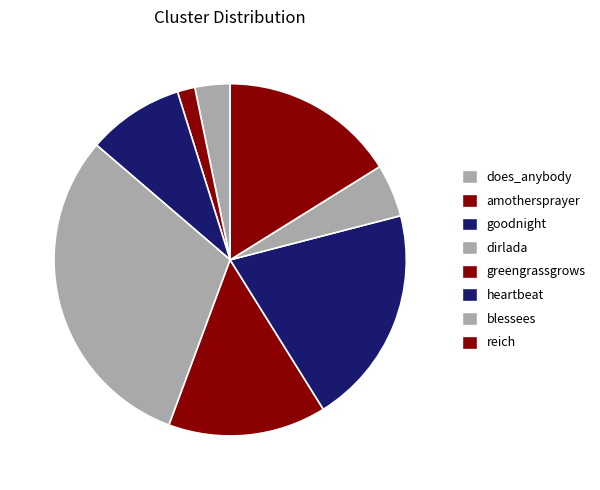

Count the number of slices in the pie.

8